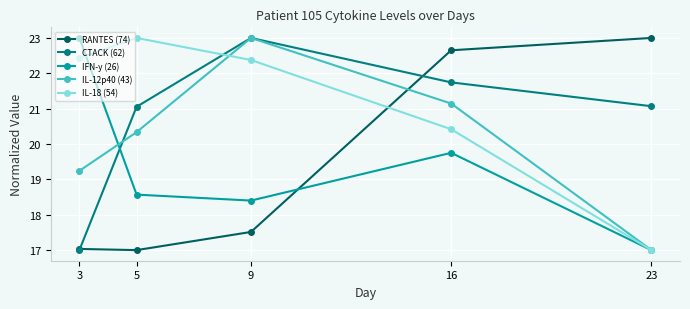

Reading right to left, extract all data points from this chart.

RANTES (74): 23.0	22.7	17.5	17.0	17.0
CTACK (62): 21.1	21.7	23.0	21.1	17.0
IFN-y (26): 17.0	19.8	18.4	18.6	23.0
IL-12p40 (43): 17.0	21.1	23.0	20.3	19.2
IL-18 (54): 17.0	20.4	22.4	23.0	22.4